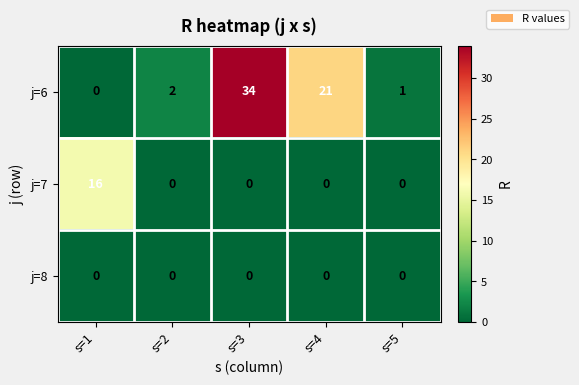

How many series are shown in this chart?

3